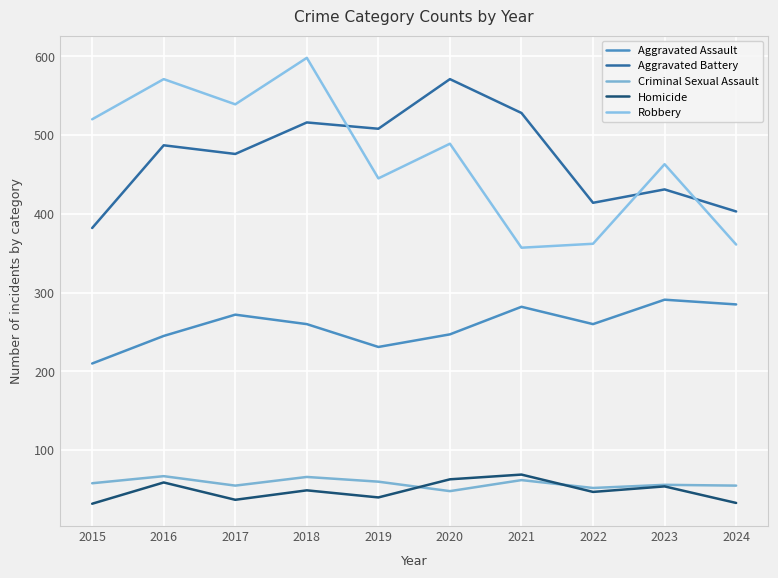

How many lines are shown in the chart?

5